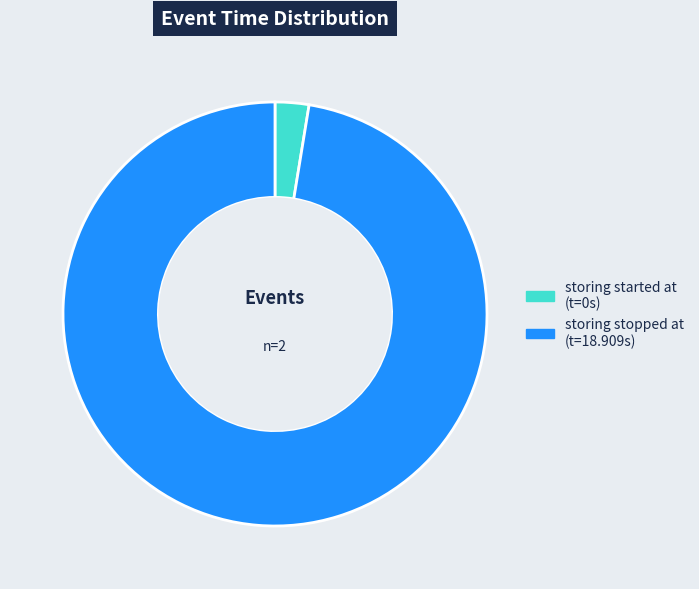

Does any single category account for the majority?

Yes